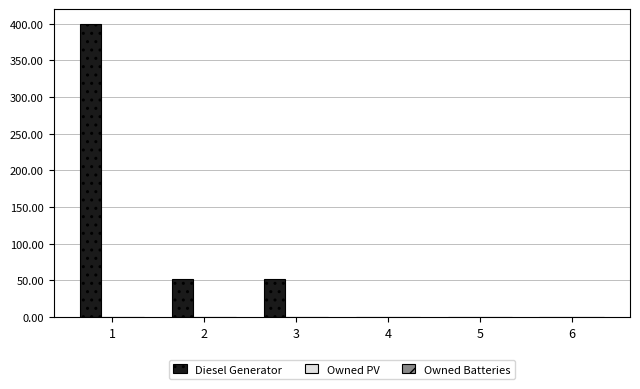

The value at 2 is 11. True or false?

False